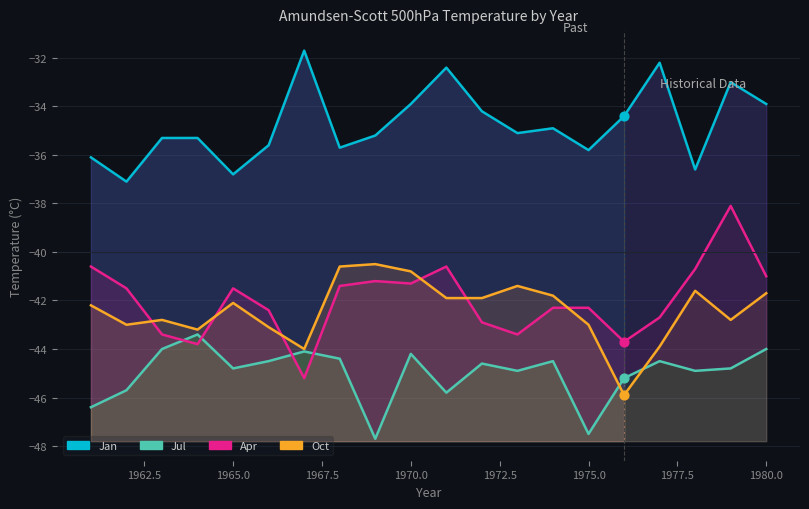

Is the value of Jul at 14 greater than the value of Oct at 1975.0?

No